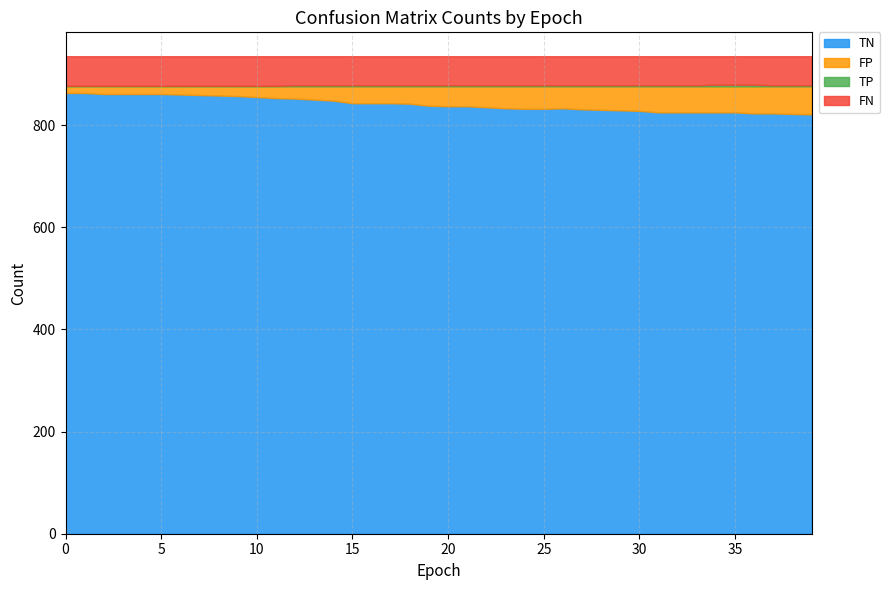

How many FN values are between 57 and 58?

37